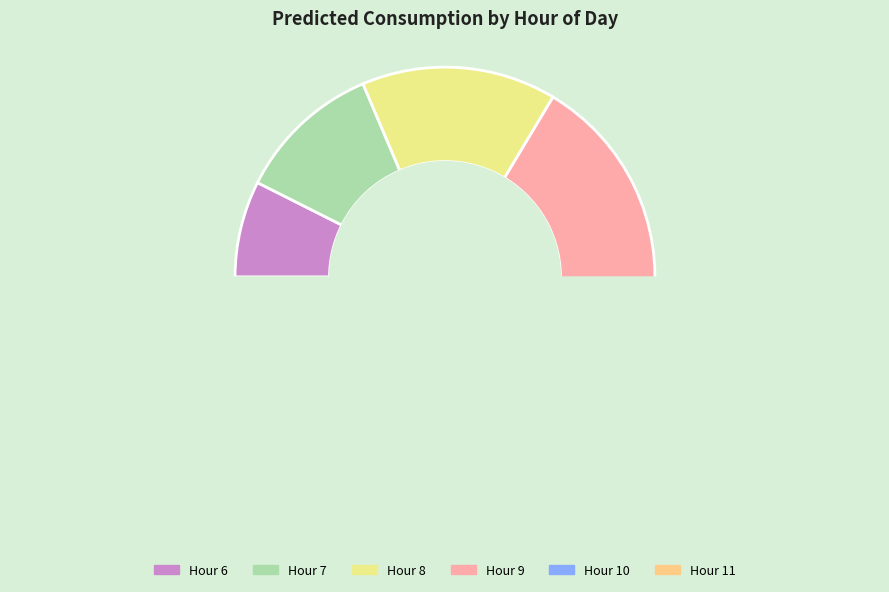

Does 6 represent more than half of the total?

No